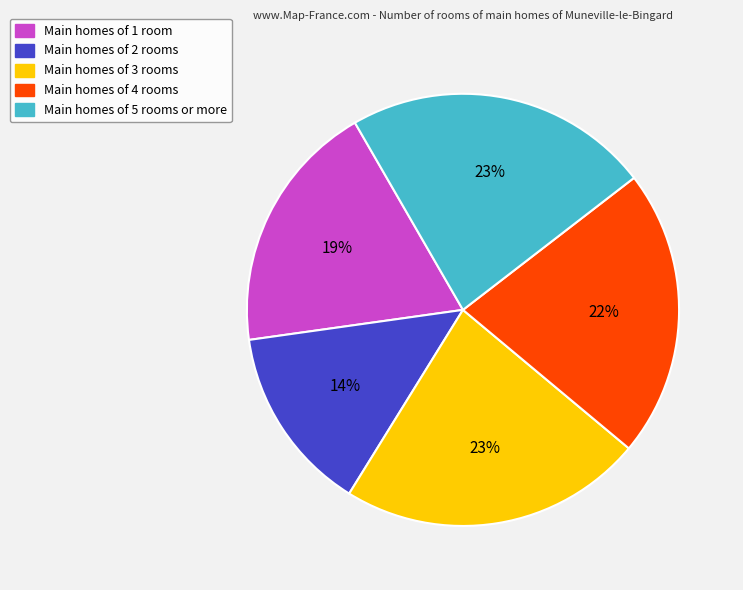

Which slice is the smallest?

Main homes of 2 rooms